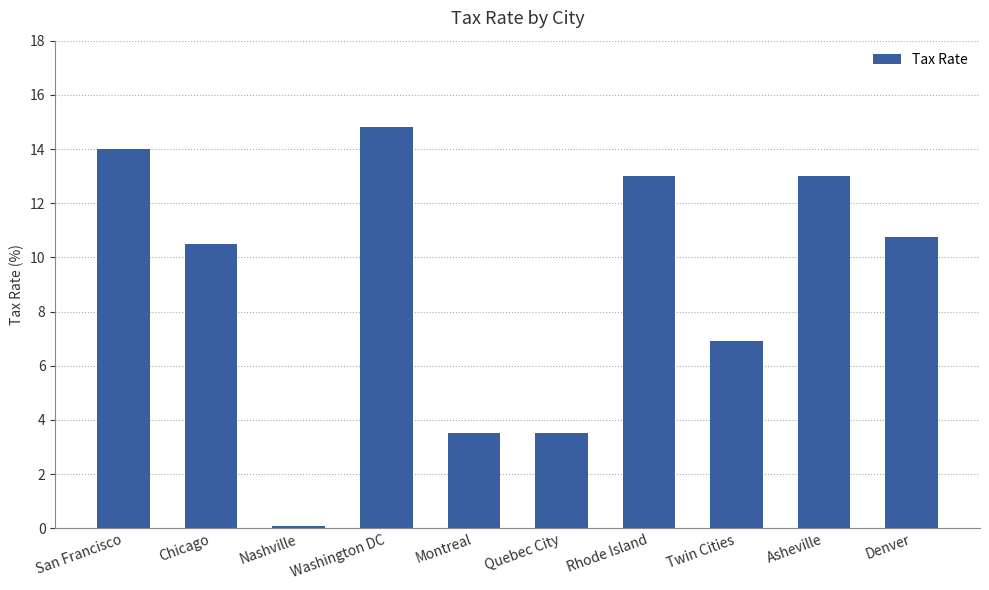

The value at Twin Cities is 6.9. True or false?

True